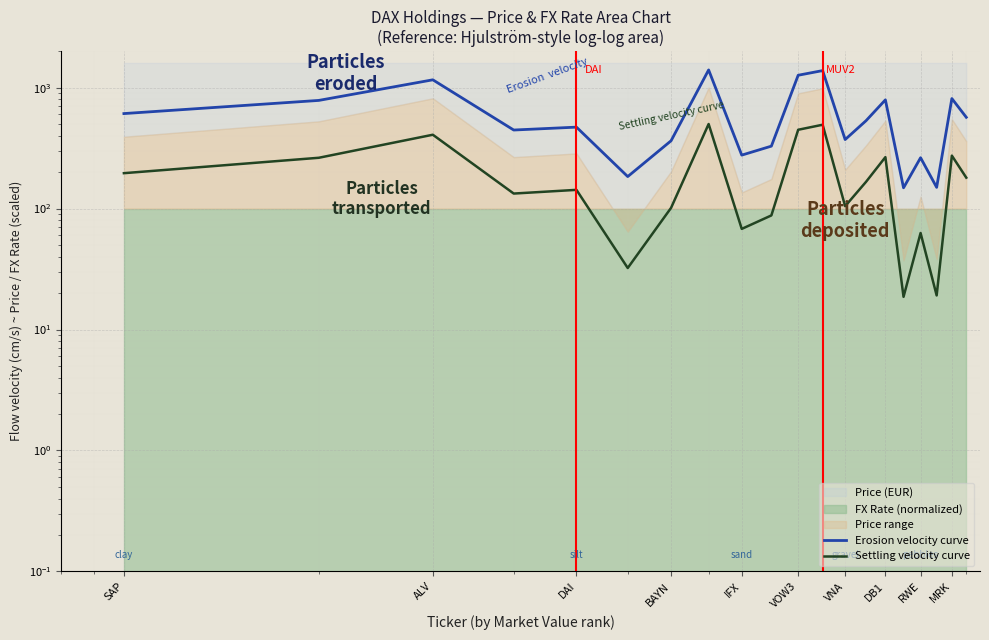

What is the difference between the highest and lowest values at BAYN?

262.2